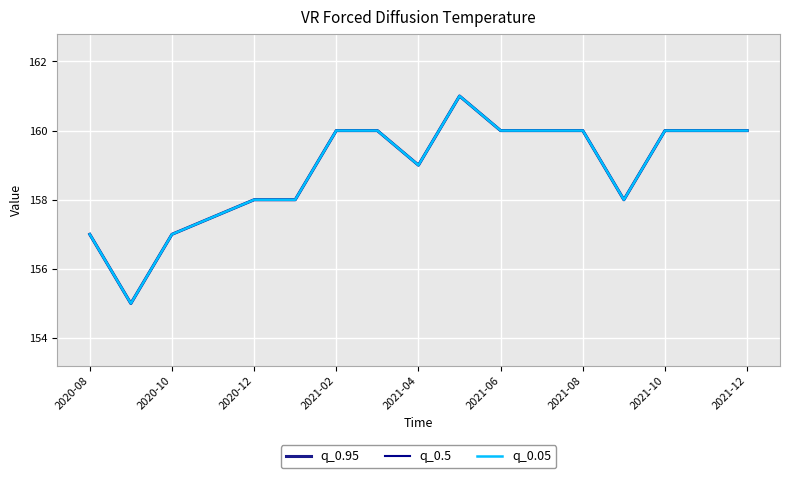

Rank the series by their maximum value, from highest to lowest.

q_0.95, q_0.5, q_0.05